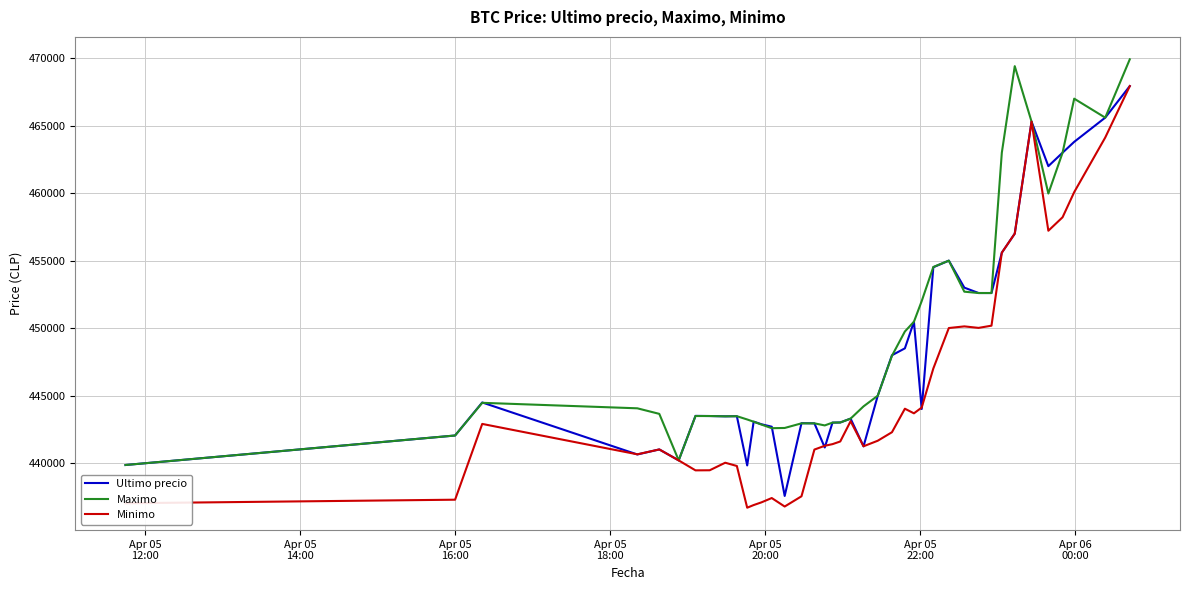

Which series has the largest range (max minus min)?

Minimo